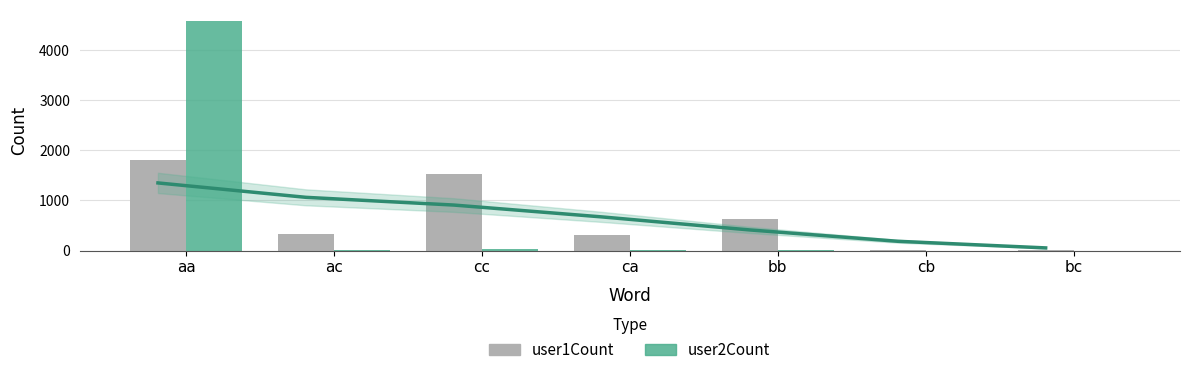

At how many categories does at least one series exceed 4395?

1